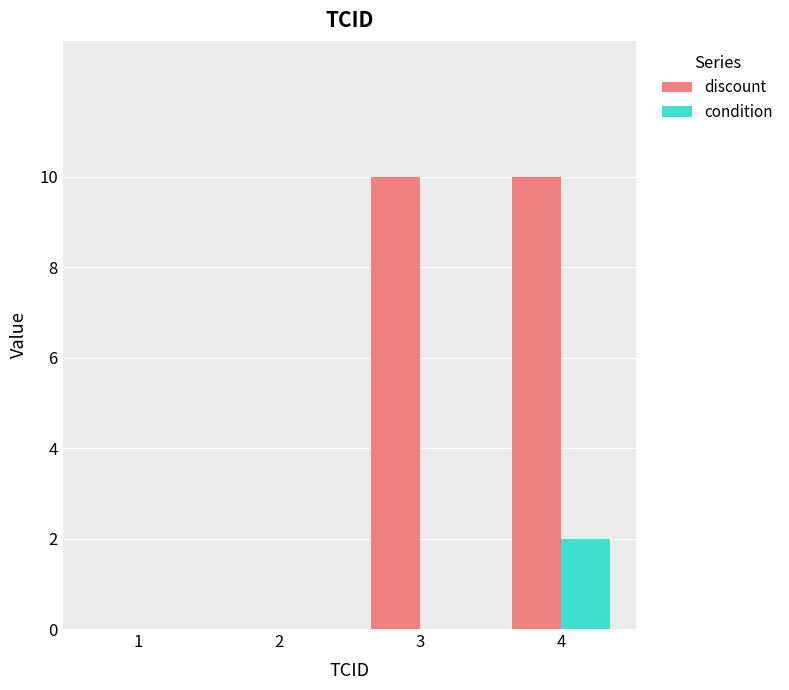

What are all the series names shown in the legend?

discount, condition